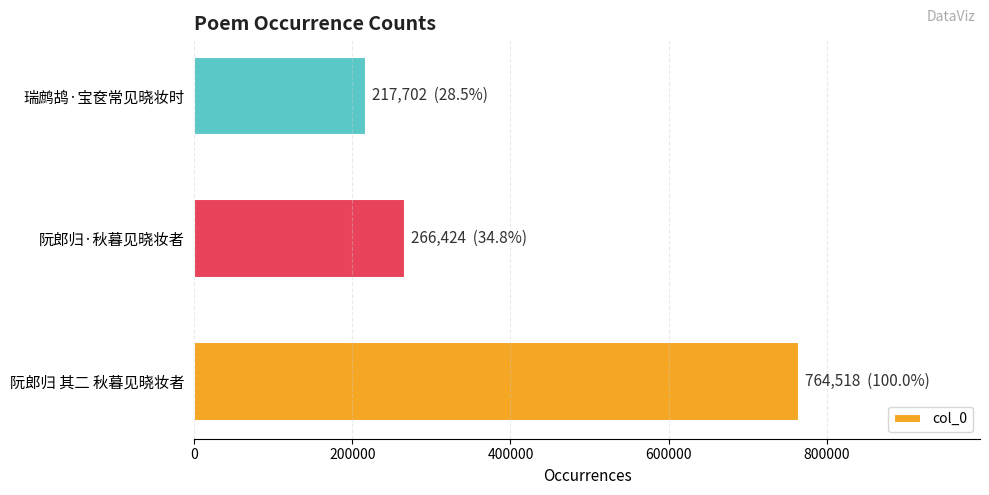

What is the minimum value shown in the chart?

217702